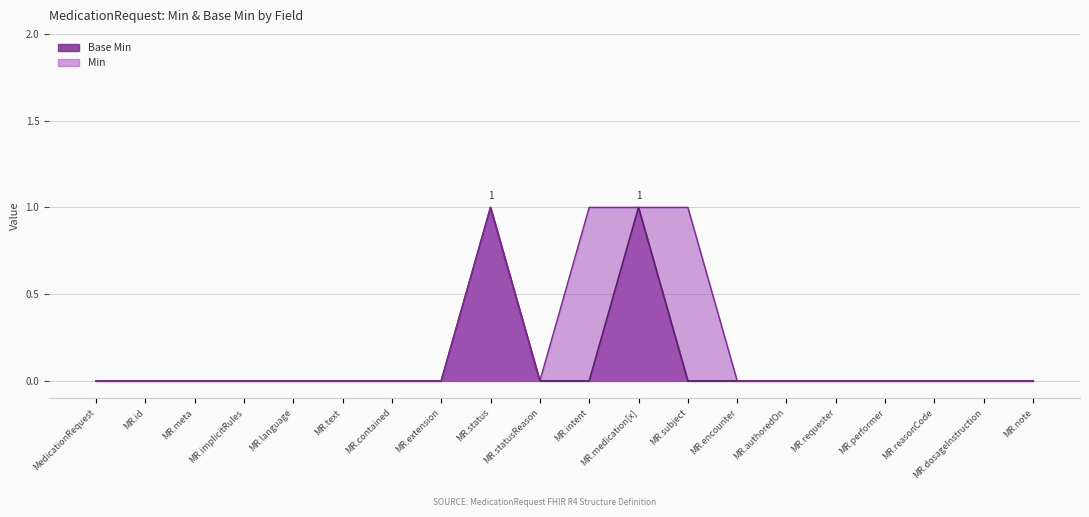

Is it true that Base Min equals 0 at MR.contained?

True